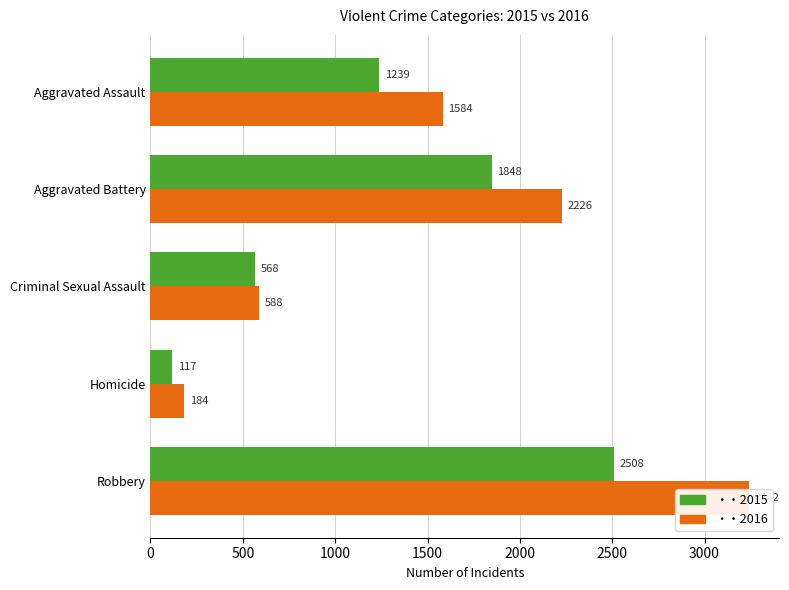

At which category does the chart reach its minimum across all series?

Homicide